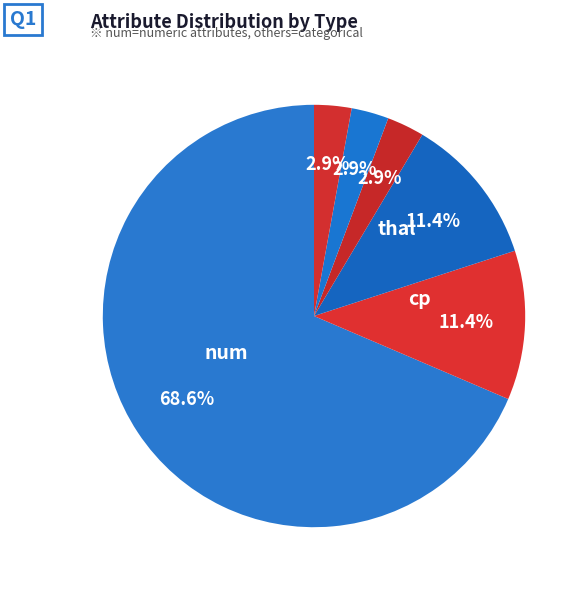

To the nearest percent, what is the average slice percentage?

17%